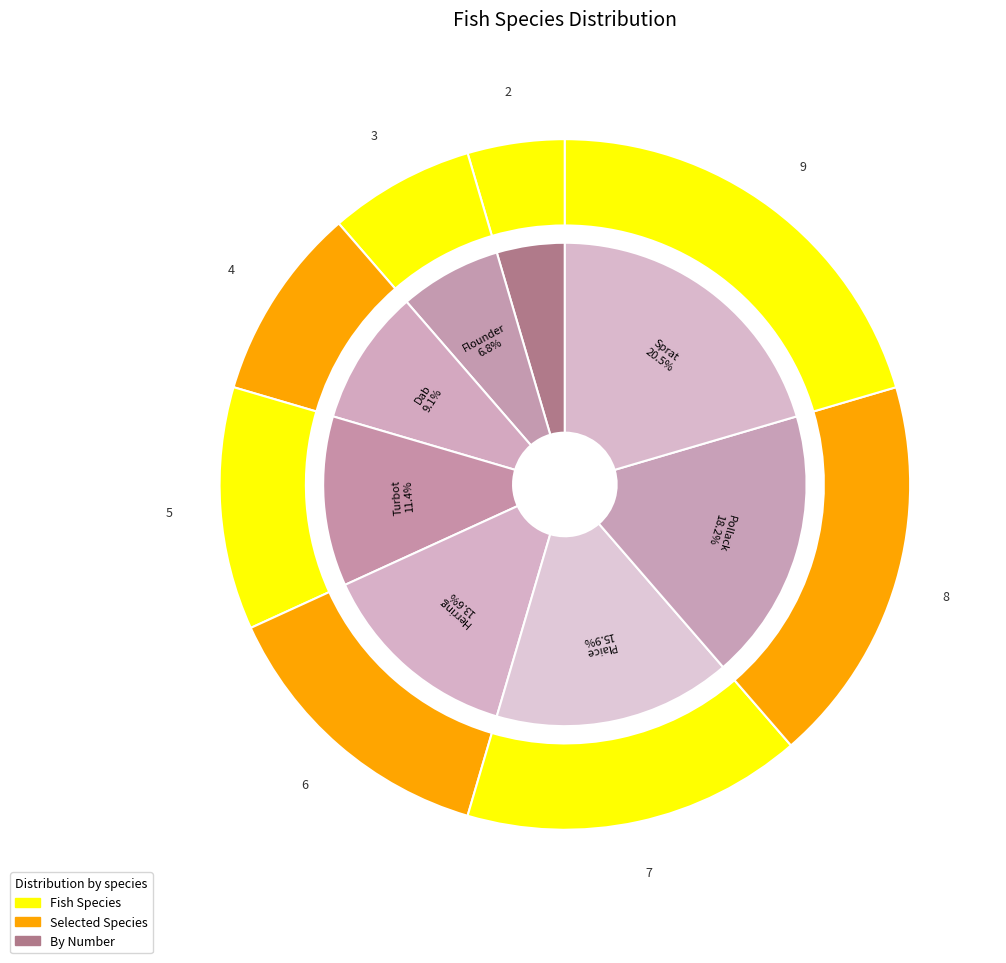

To the nearest percent, what percentage of the pie is Flounder?

7%